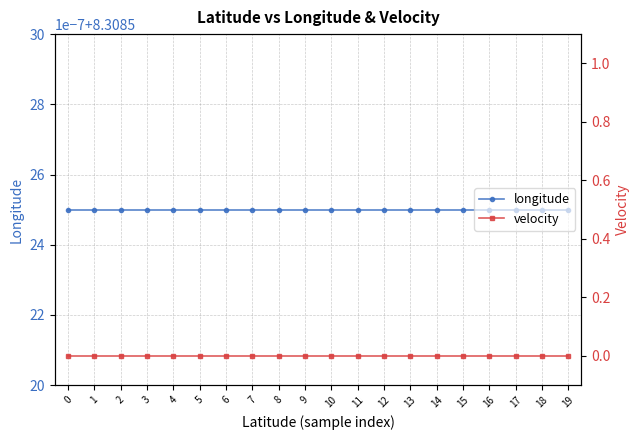

What are all the series names shown in the legend?

longitude, velocity